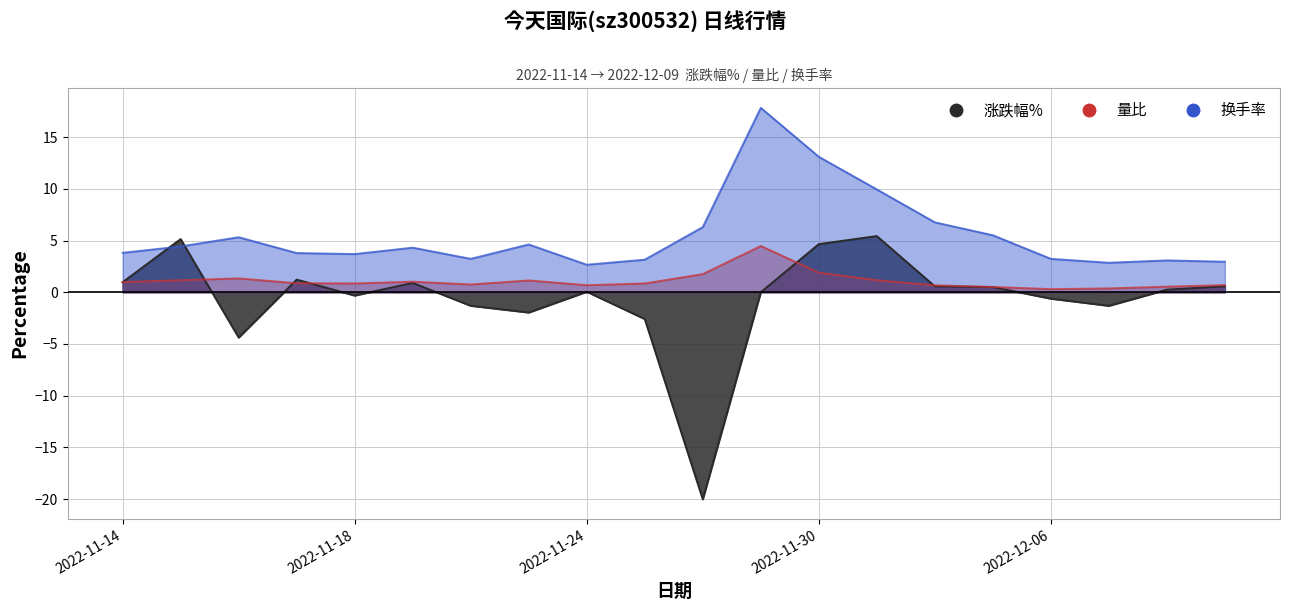

Rank the categories by 量比 value from lowest to highest.

2022-12-06, 2022-12-07, 2022-12-05, 2022-12-08, 2022-12-02, 2022-11-24, 2022-12-09, 2022-11-22, 2022-11-18, 2022-11-25, 2022-11-17, 2022-11-14, 2022-11-21, 2022-11-23, 2022-11-15, 2022-12-01, 2022-11-16, 2022-11-28, 2022-11-30, 2022-11-29